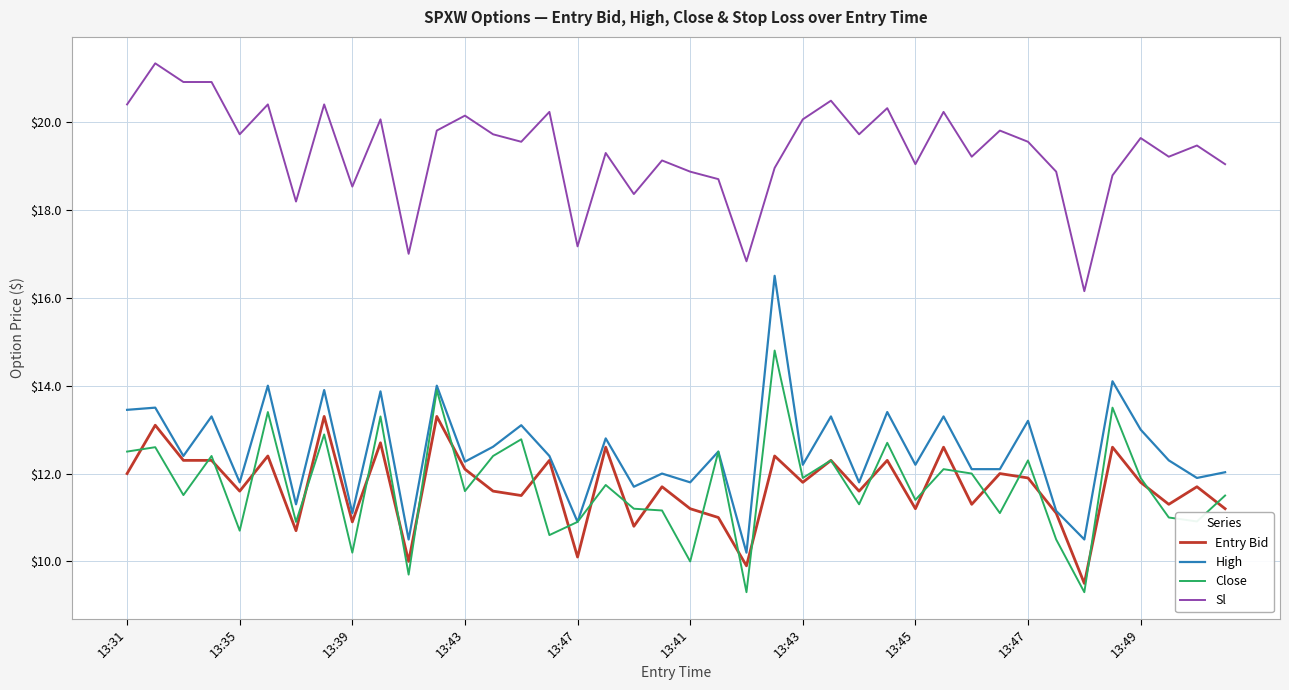

What is the minimum value for Entry Bid?

9.5